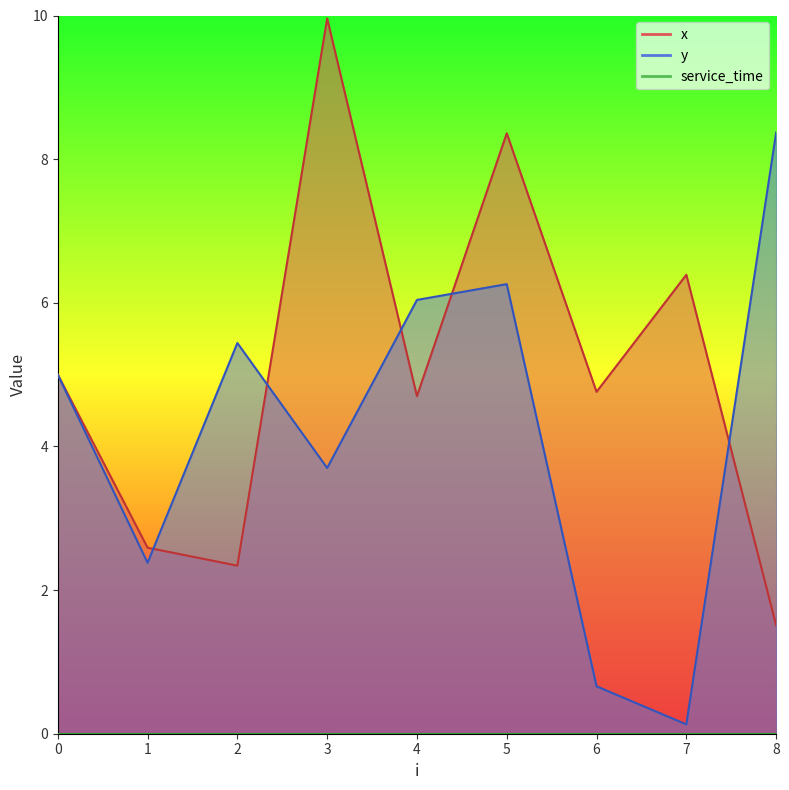

What is the sum of the y values at 5 and 0?

11.3